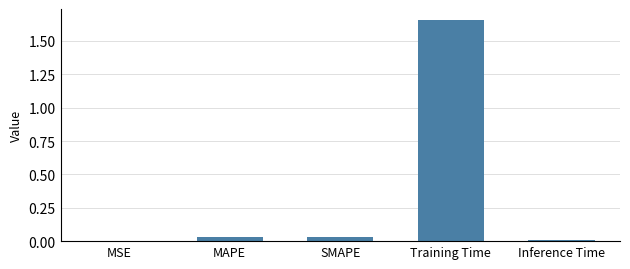

What is the average value?

0.3